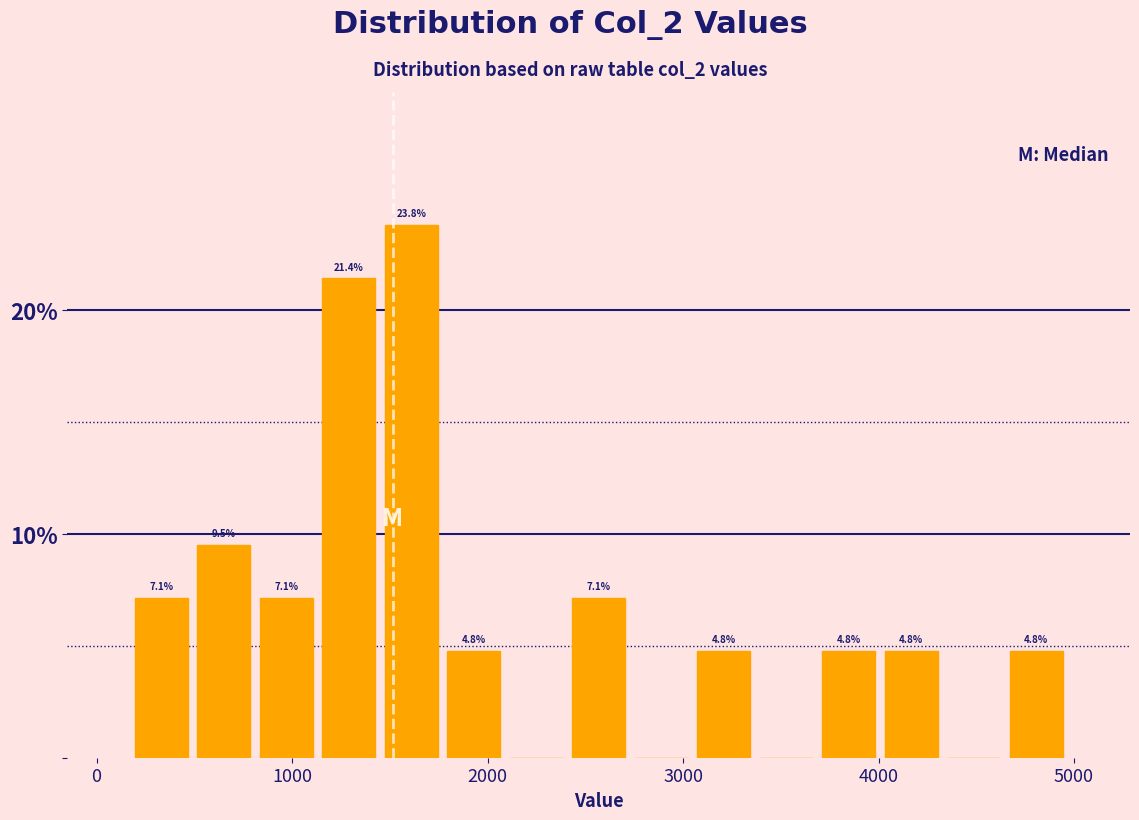

Read against the x-axis, roughly where is the centre of the tallest bar?

1600